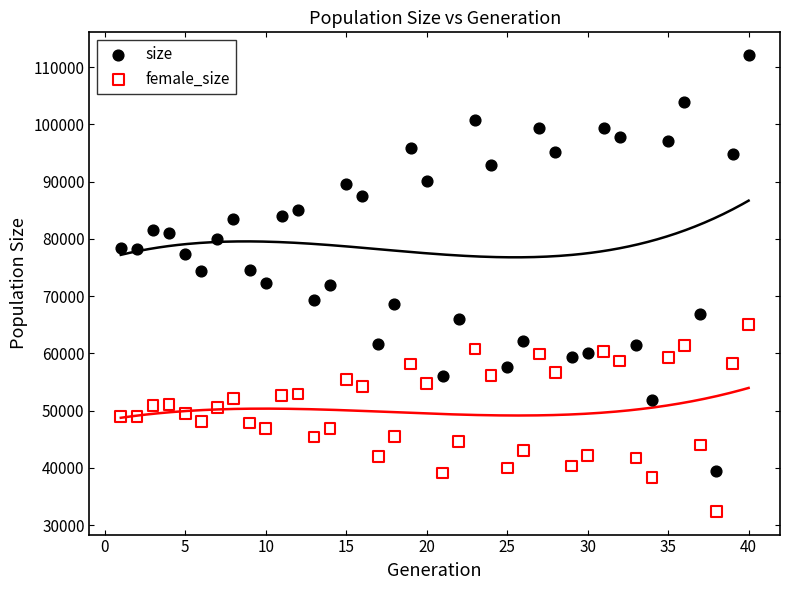

Which series contains the lowest Y value?

female_size